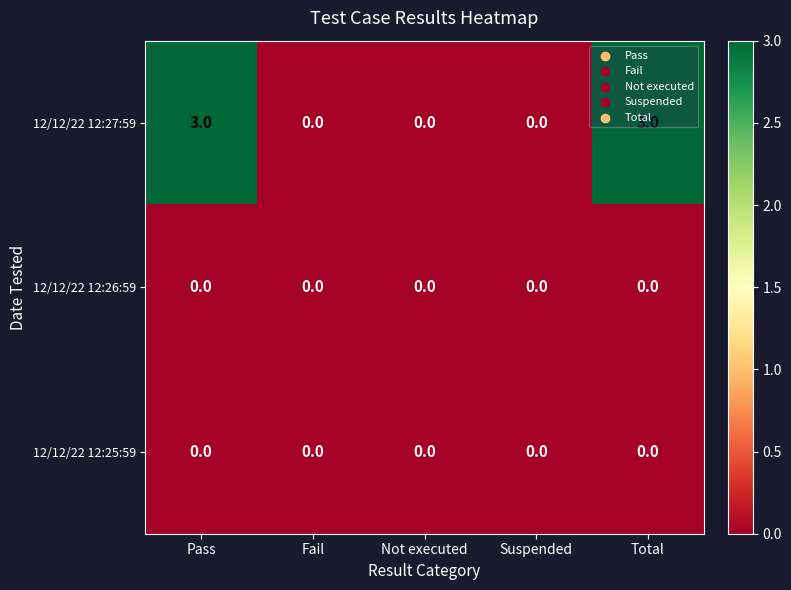

What is the difference between the maximum and minimum values in the 12/12/22 12:27:59 series?

3